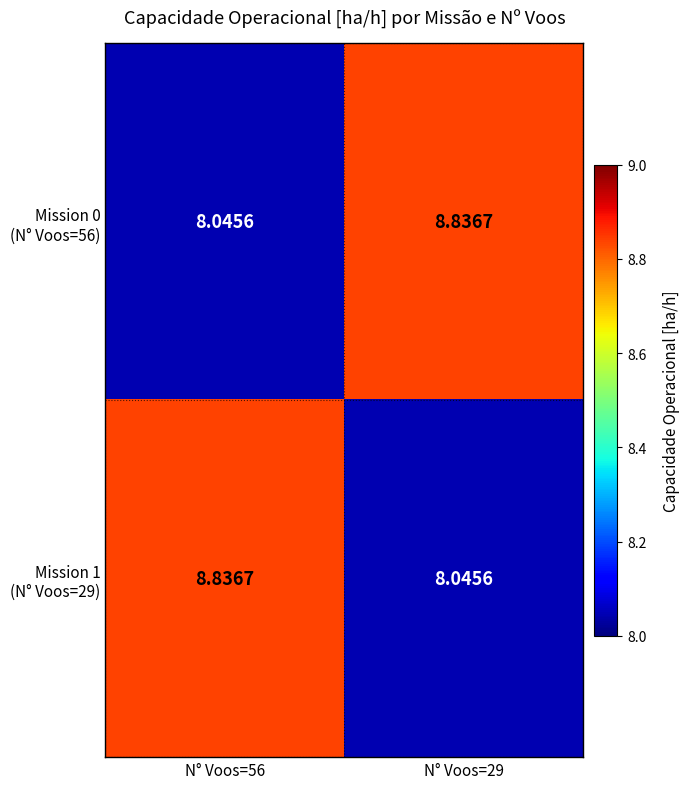

What is the difference between the highest and lowest values at N° Voos=29?

0.8